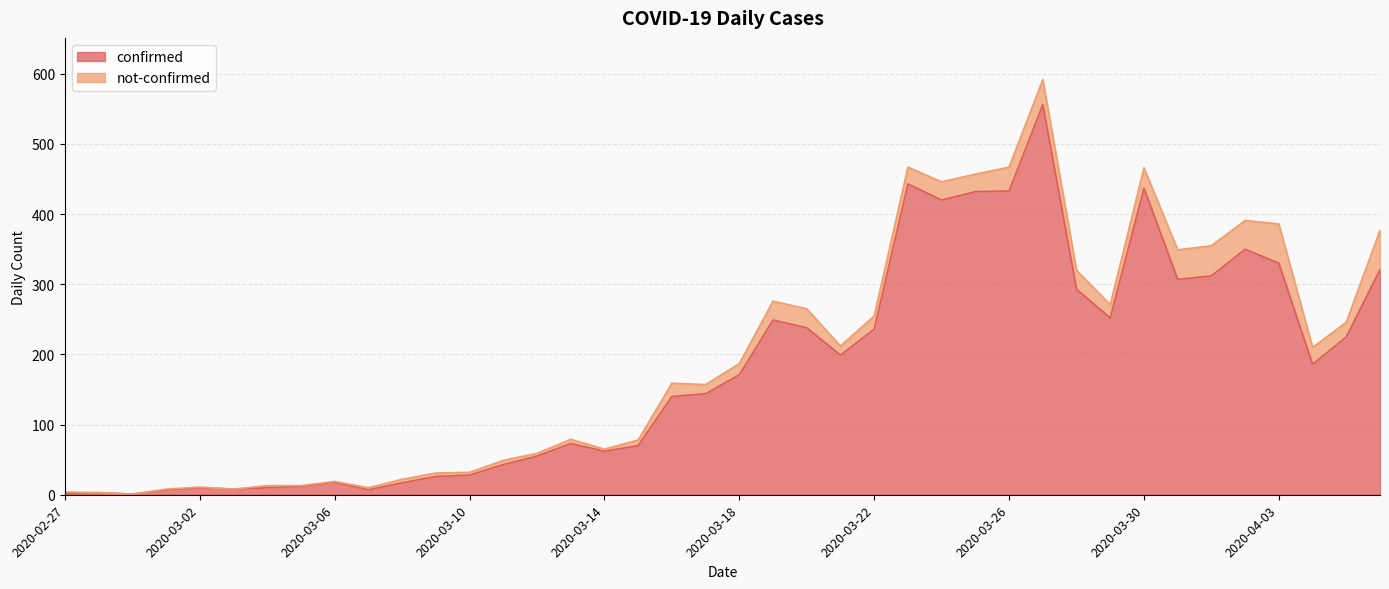

Rank the categories by value from lowest to highest.

2020-02-29, 2020-02-27, 2020-02-28, 2020-03-01, 2020-03-07, 2020-03-03, 2020-03-02, 2020-03-04, 2020-03-05, 2020-03-08, 2020-03-06, 2020-03-09, 2020-03-10, 2020-03-11, 2020-03-12, 2020-03-14, 2020-03-15, 2020-03-13, 2020-03-16, 2020-03-17, 2020-03-18, 2020-04-04, 2020-03-21, 2020-04-05, 2020-03-22, 2020-03-20, 2020-03-19, 2020-03-29, 2020-03-28, 2020-03-31, 2020-04-01, 2020-04-06, 2020-04-03, 2020-04-02, 2020-03-24, 2020-03-25, 2020-03-26, 2020-03-30, 2020-03-23, 2020-03-27